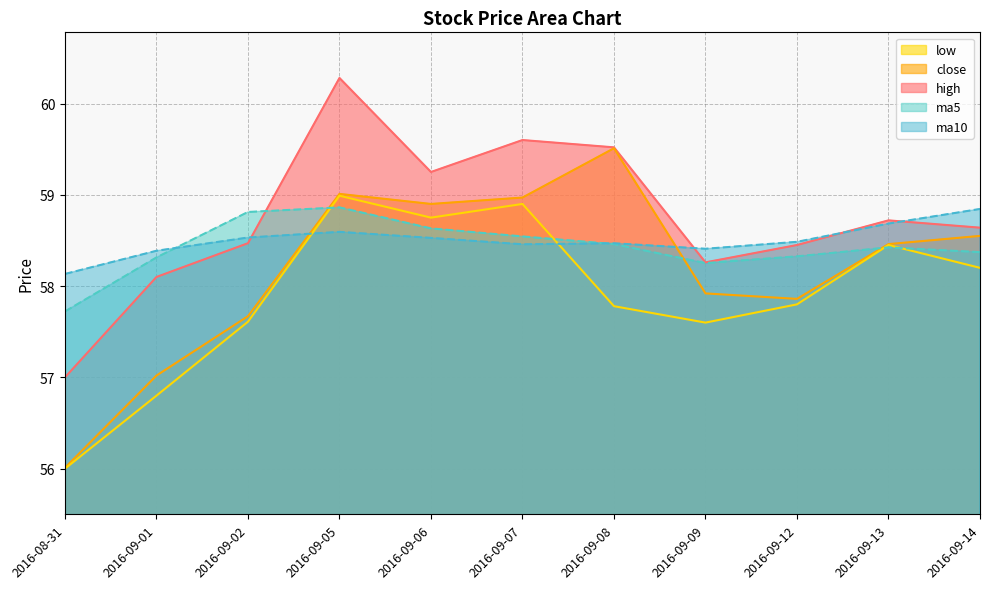

At which label does ma5 reach its peak?

2016-09-05